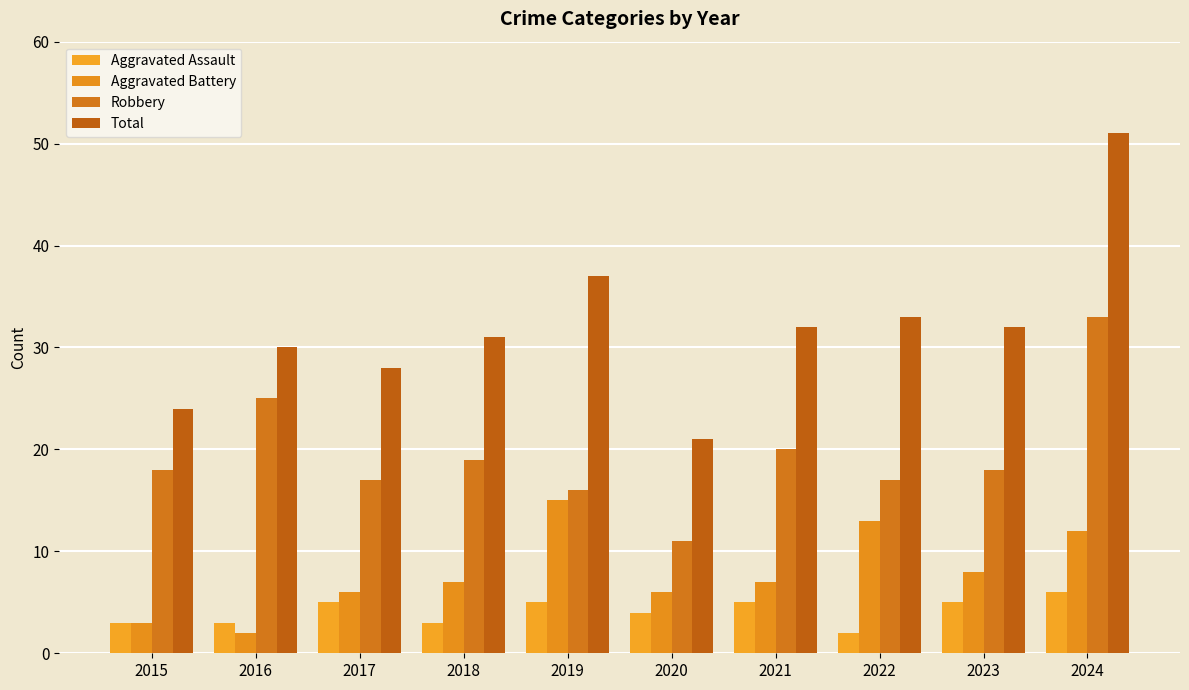

The value of Aggravated Assault at 2021 is 5. True or false?

True